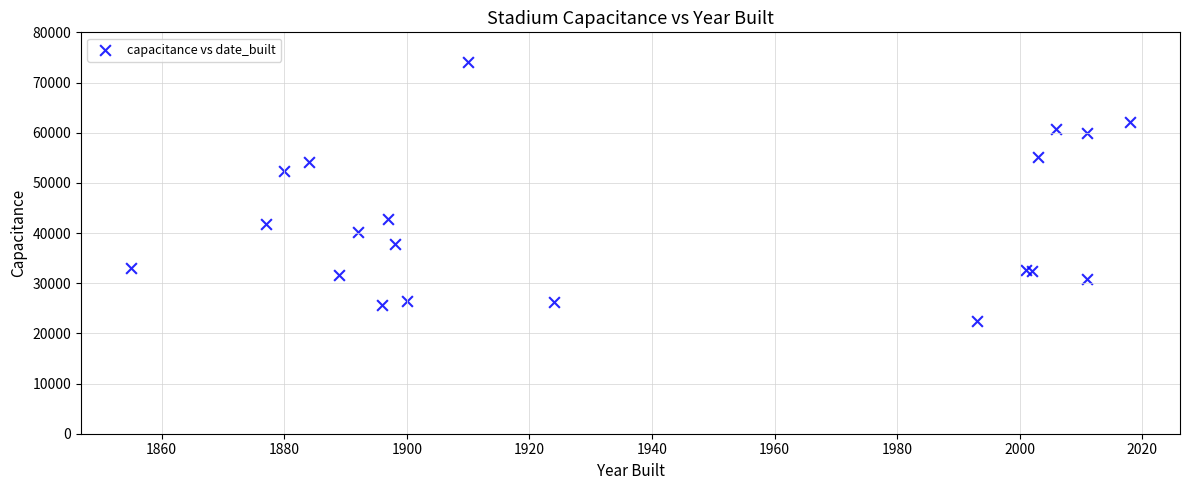

What Y value in the scatter plot is closest to 48343?

52409